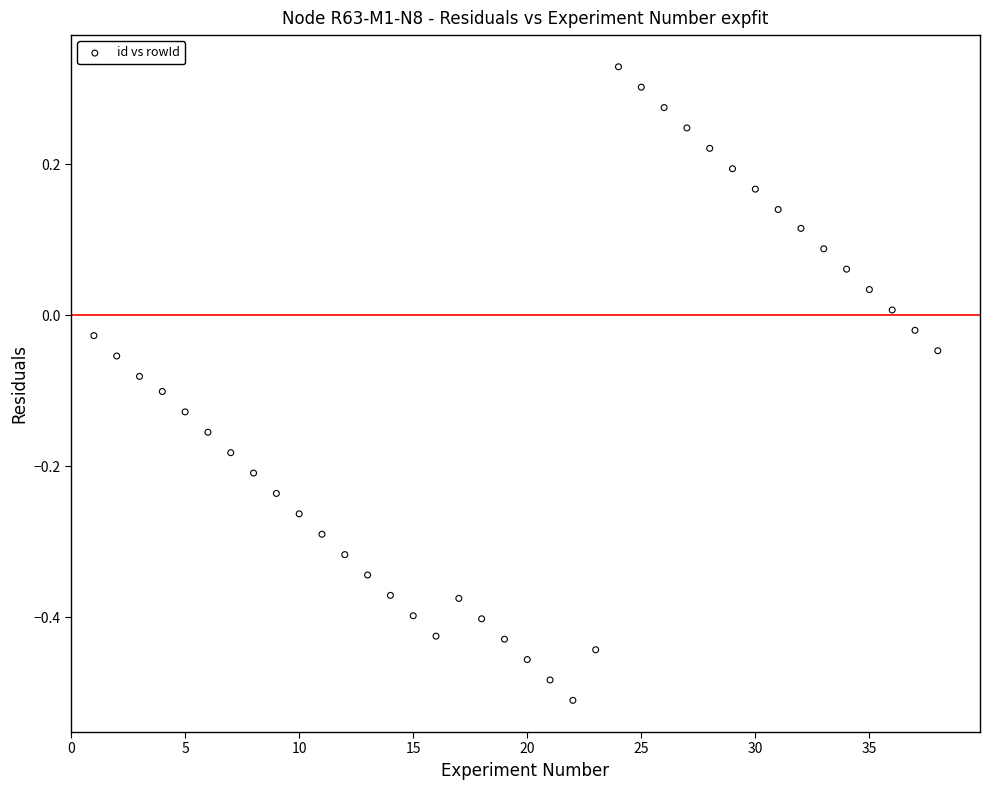

What is the range of Y values (max minus min)?

0.8